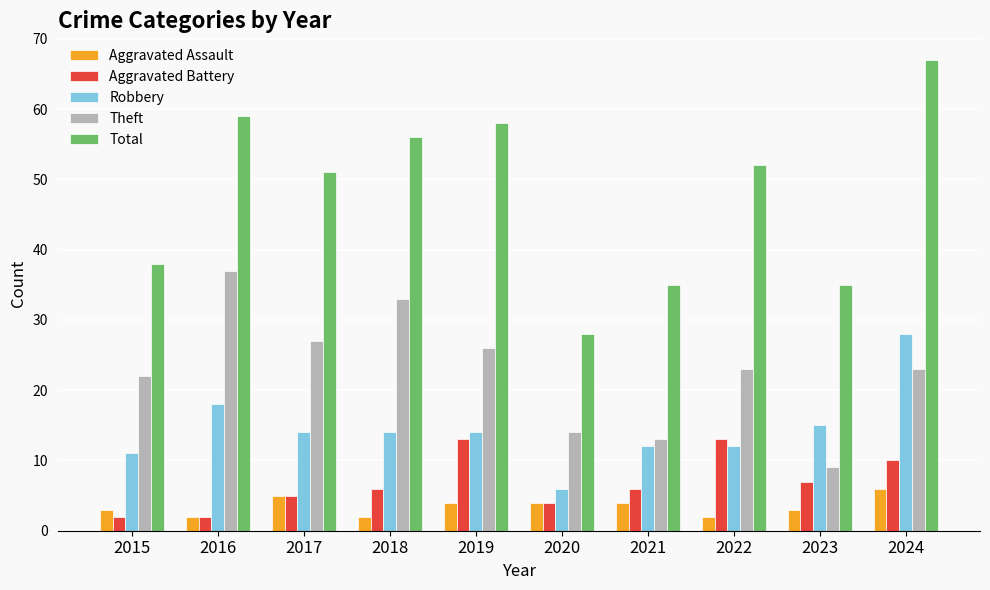

Between 2015 and 2017, which series saw the biggest shift?

Total